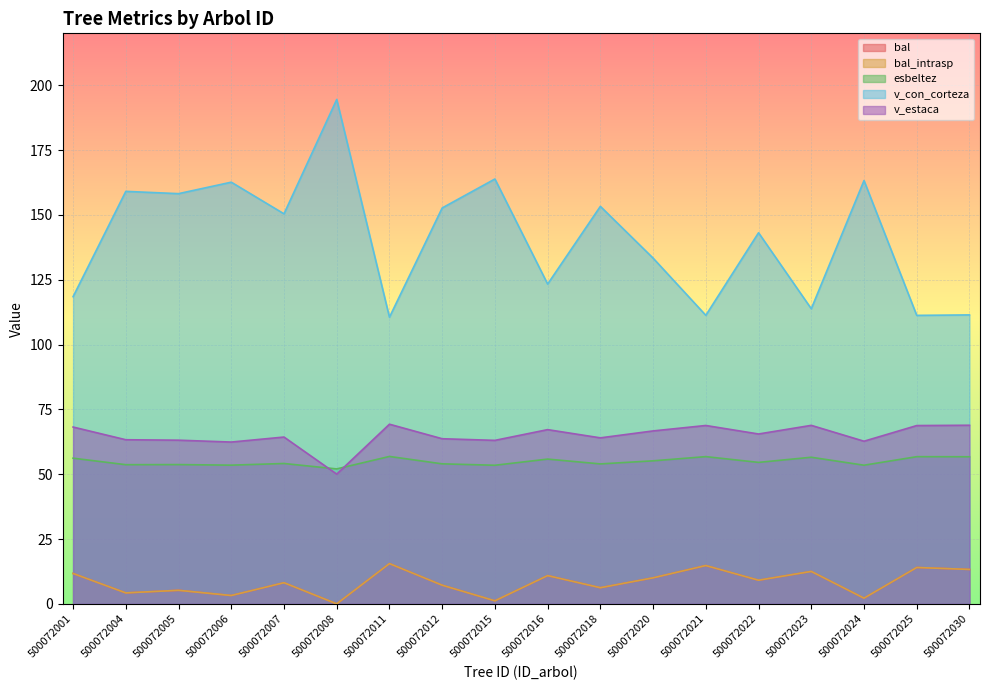

Which series has the largest total across all categories?

v_con_corteza